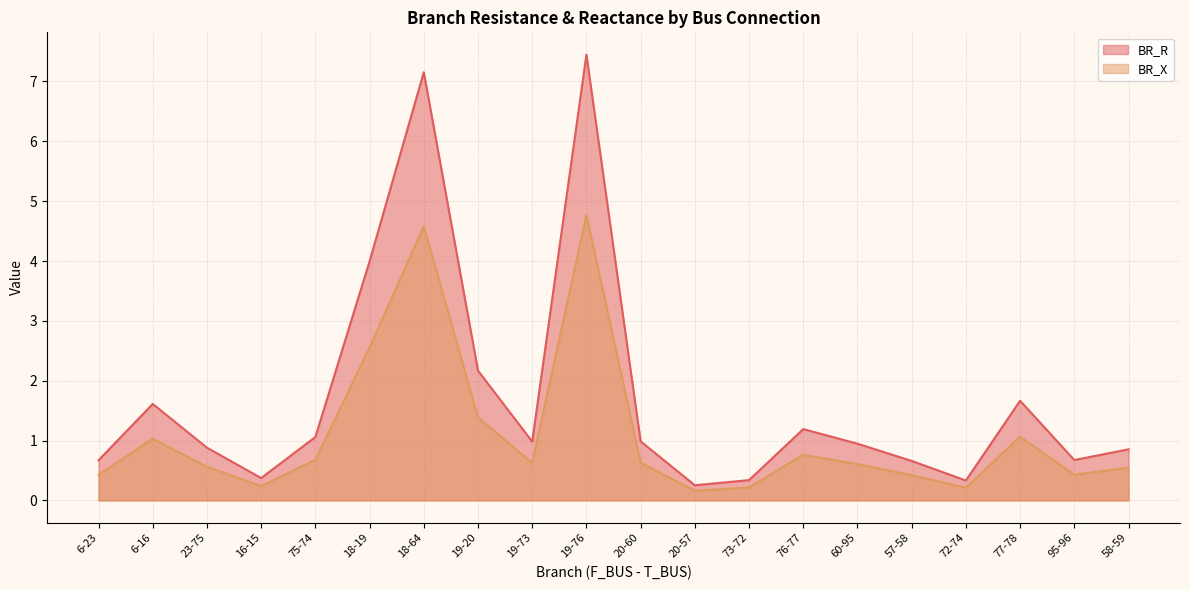

What are all the series names shown in the legend?

BR_R, BR_X